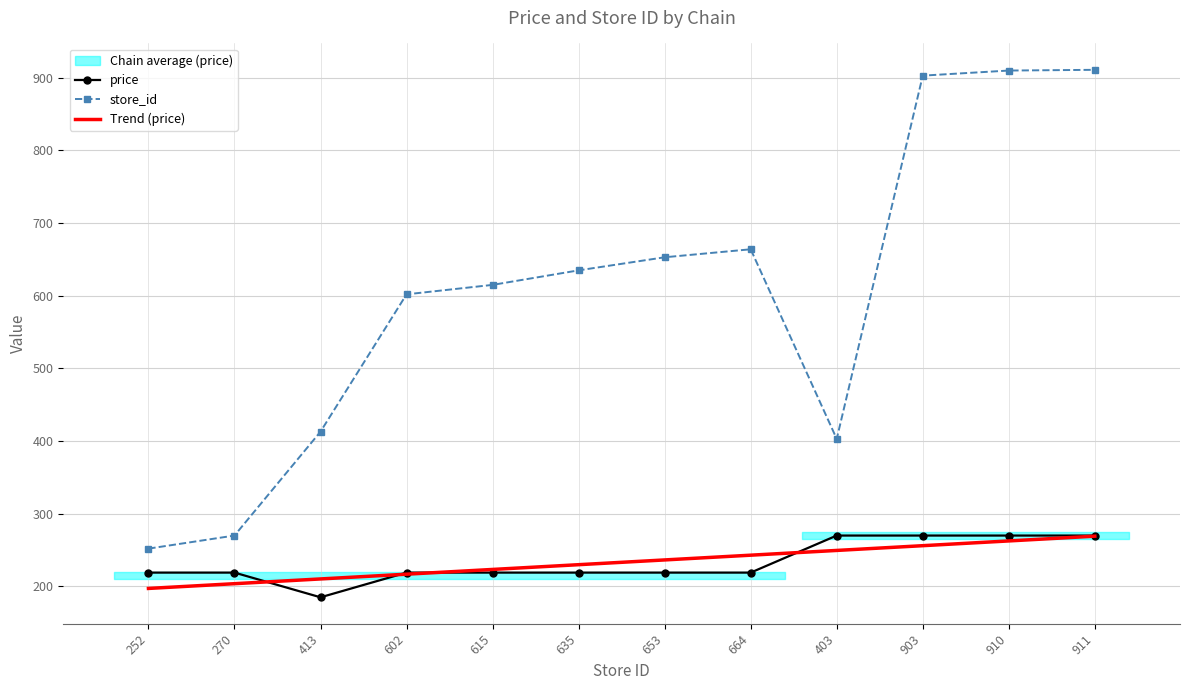

At which category does the chart reach its peak across all series?

911